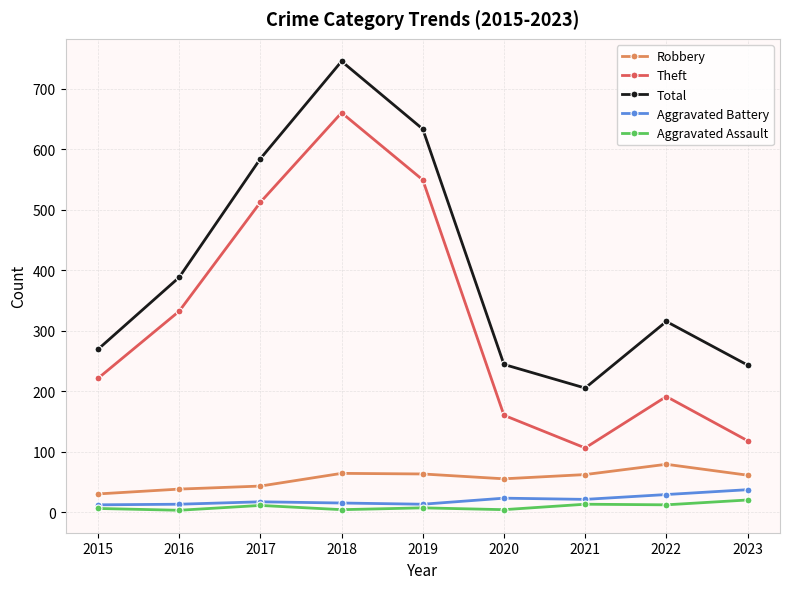

Rank the series by their maximum value, from lowest to highest.

Aggravated Assault, Aggravated Battery, Robbery, Theft, Total